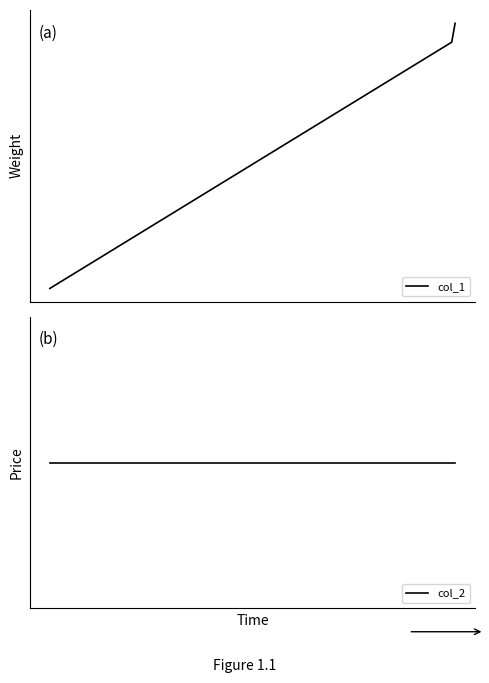

Reading left to right, transcribe all the data shown in this chart.

col_1: 0	13	14
col_2: 0	0	0